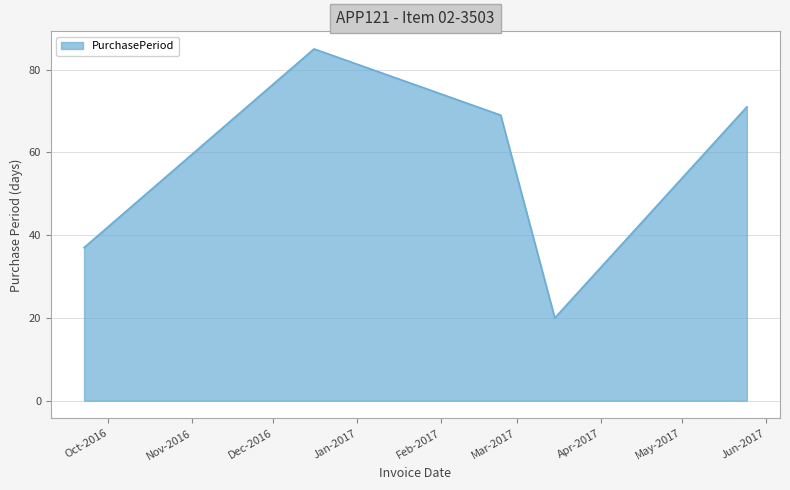

What is the greatest value displayed?

85